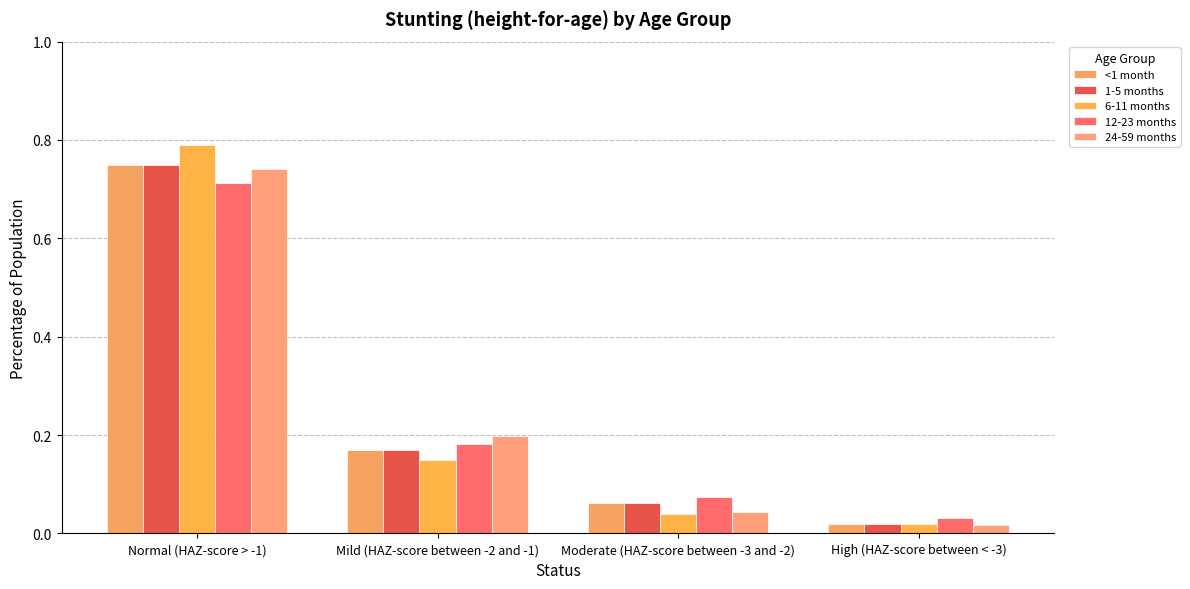

Are the bars horizontal?

No